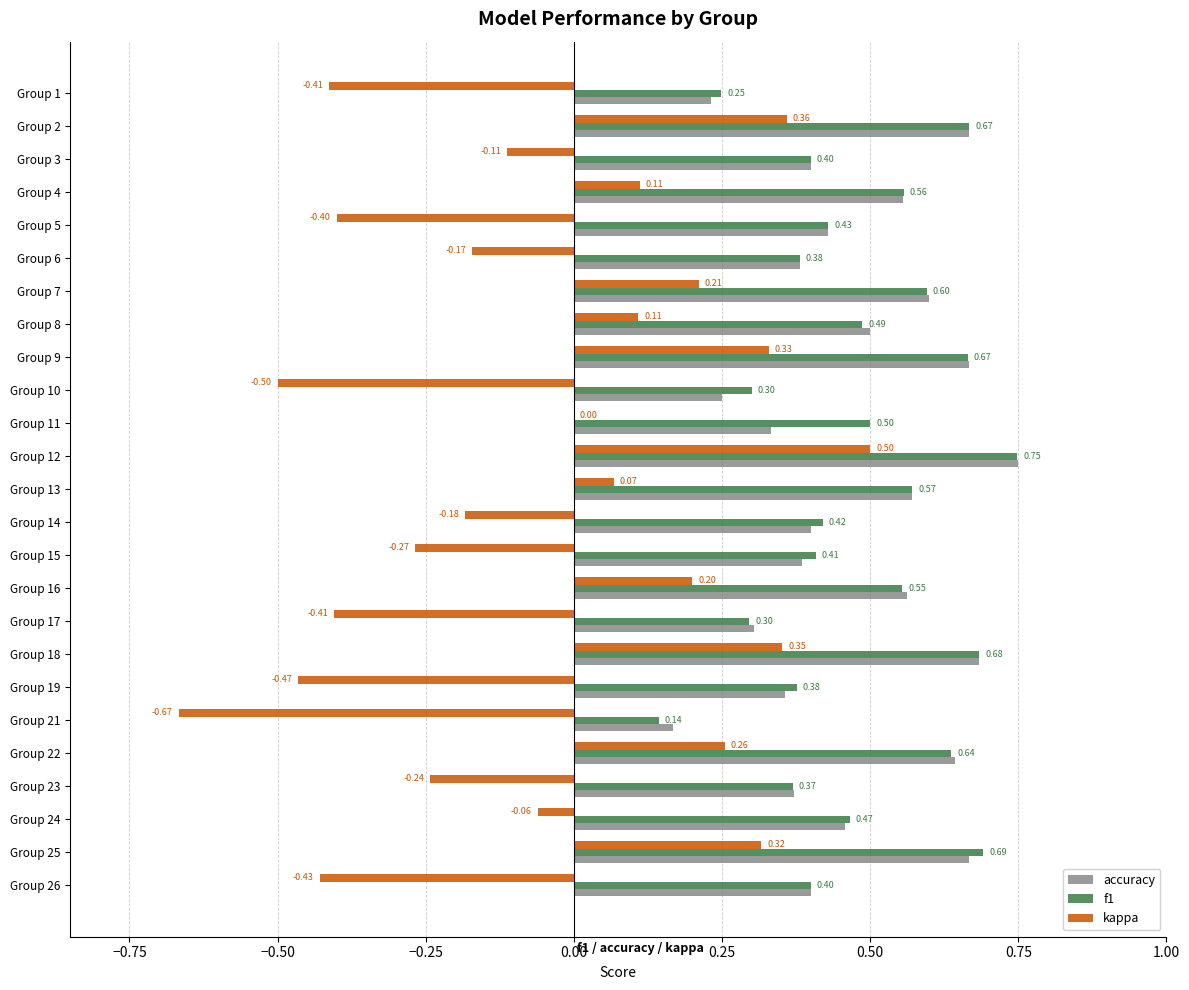

What are all the series names shown in the legend?

accuracy, f1, kappa